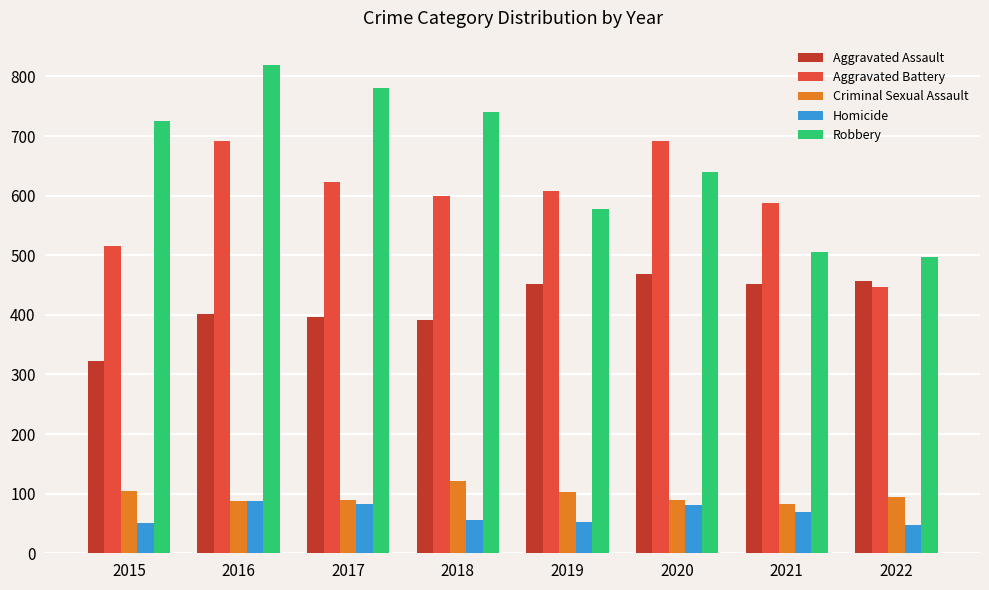

True or false: Robbery has a value of 497 at 2022.

True